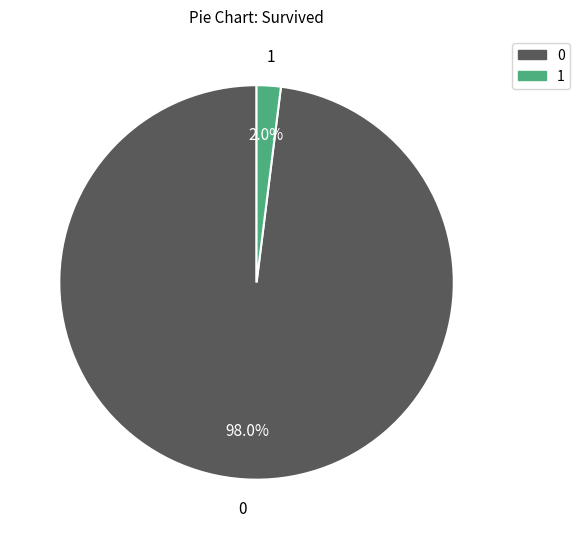

The 0 slice represents 74% of the pie. True or false?

False